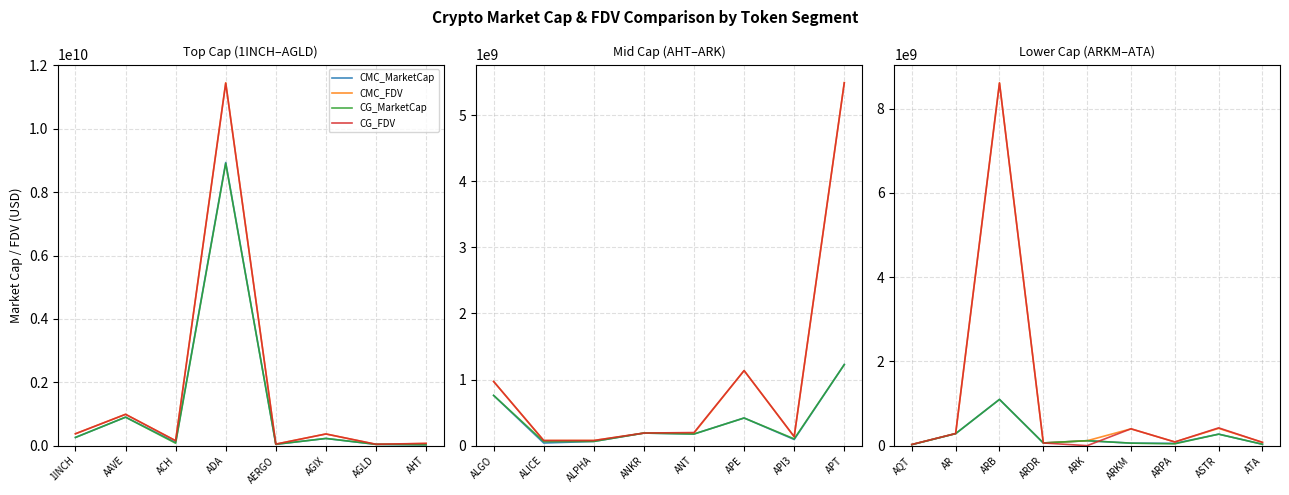

True or false: CG_MarketCap has a value of 106355450.5 at ACH.

False